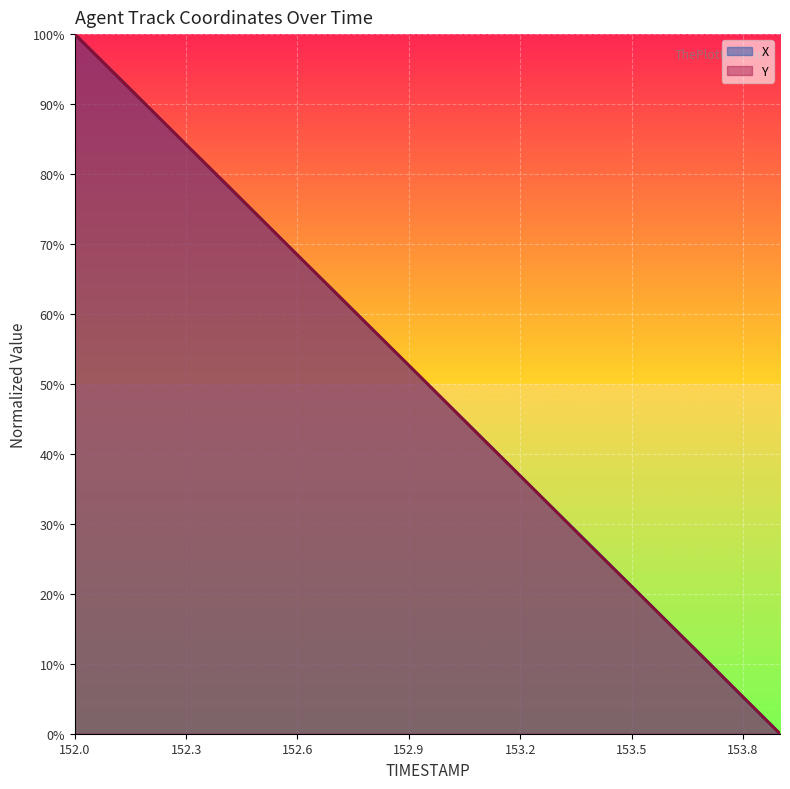

Where is Y nearest to the value 0?

153.9